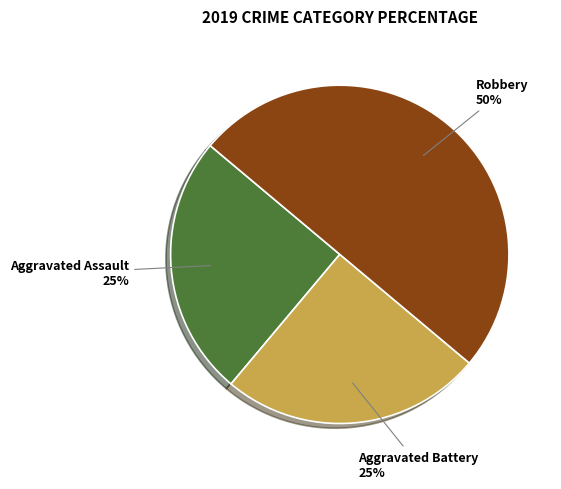

Do Aggravated Battery and Robbery together represent more than half of the pie?

Yes